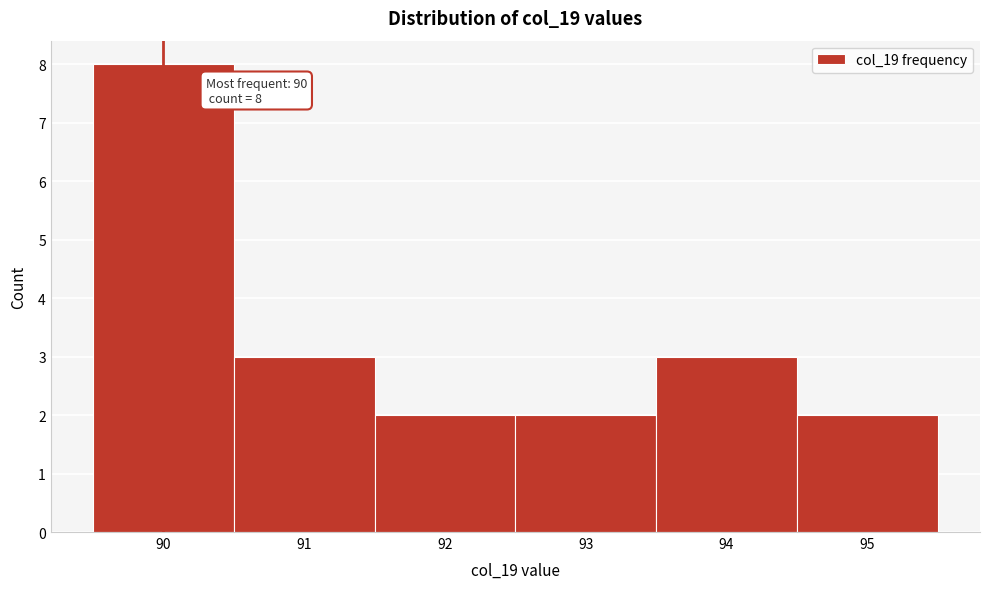

Over which range of the x-axis is the bar tallest?

89.5 to 90.5